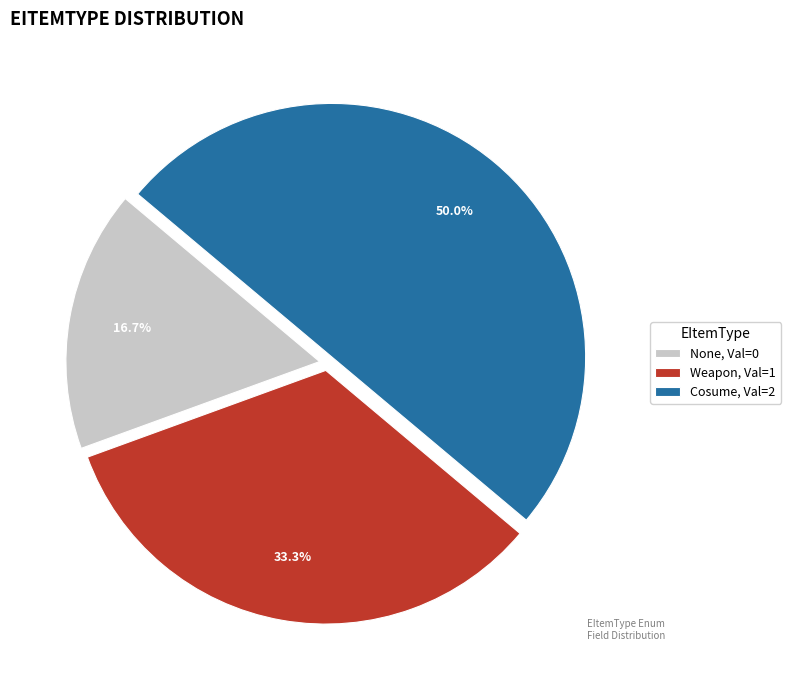

What percentage is the Cosume slice, to the nearest percent?

50%